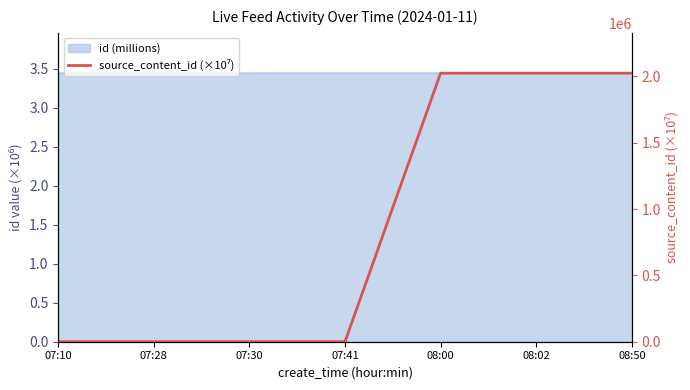

The value at 07:41 is 0.0. True or false?

True